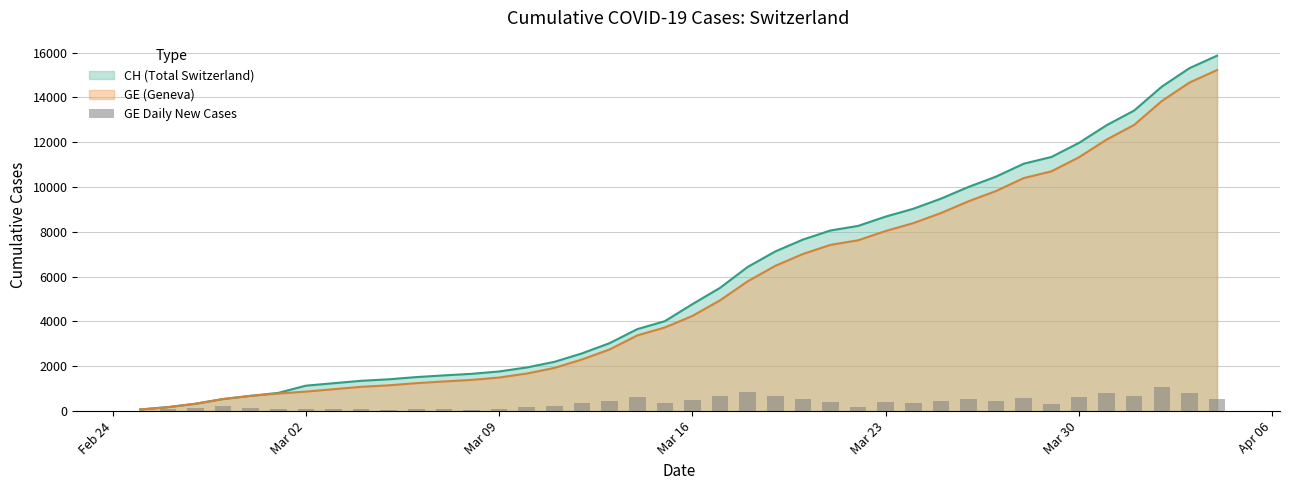

How many bars are there in total?

40